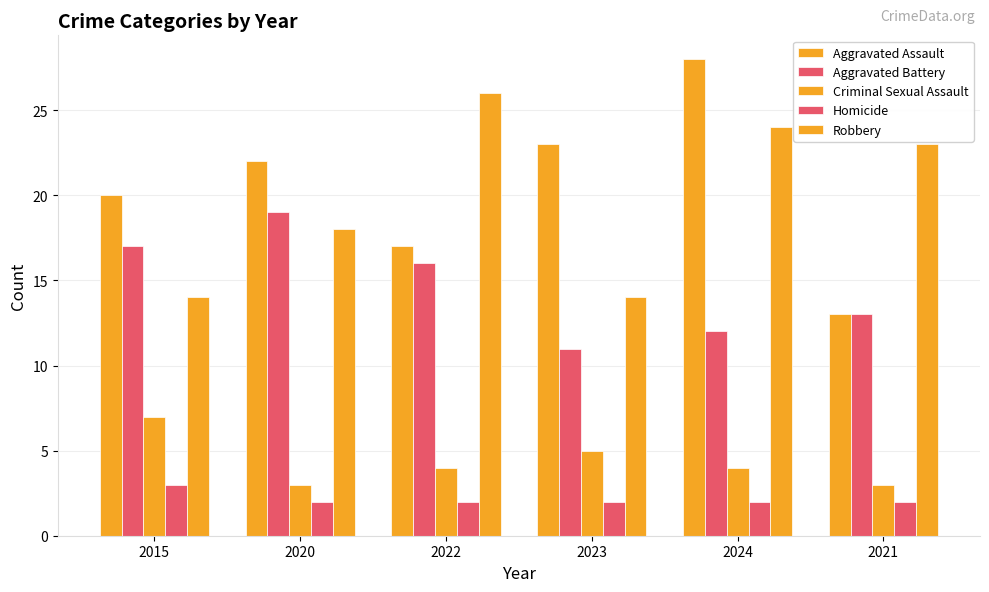

What is the approximate value of Robbery at 2015?

14